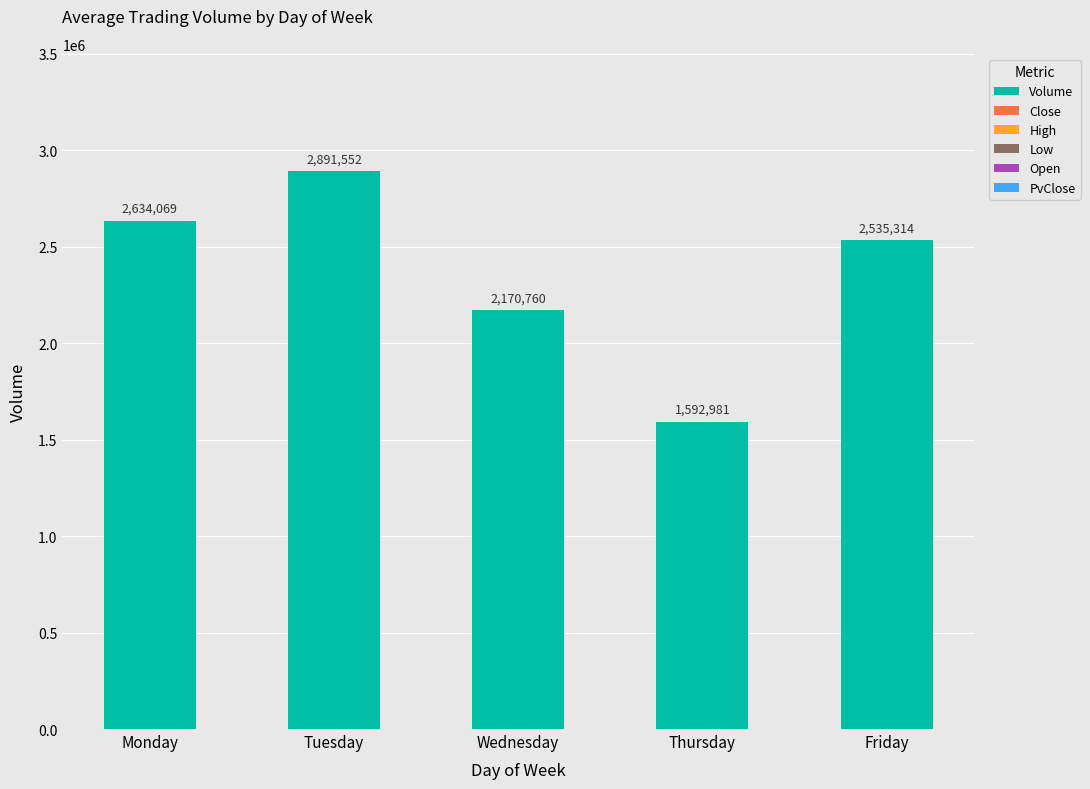

Does the chart contain any negative values?

No